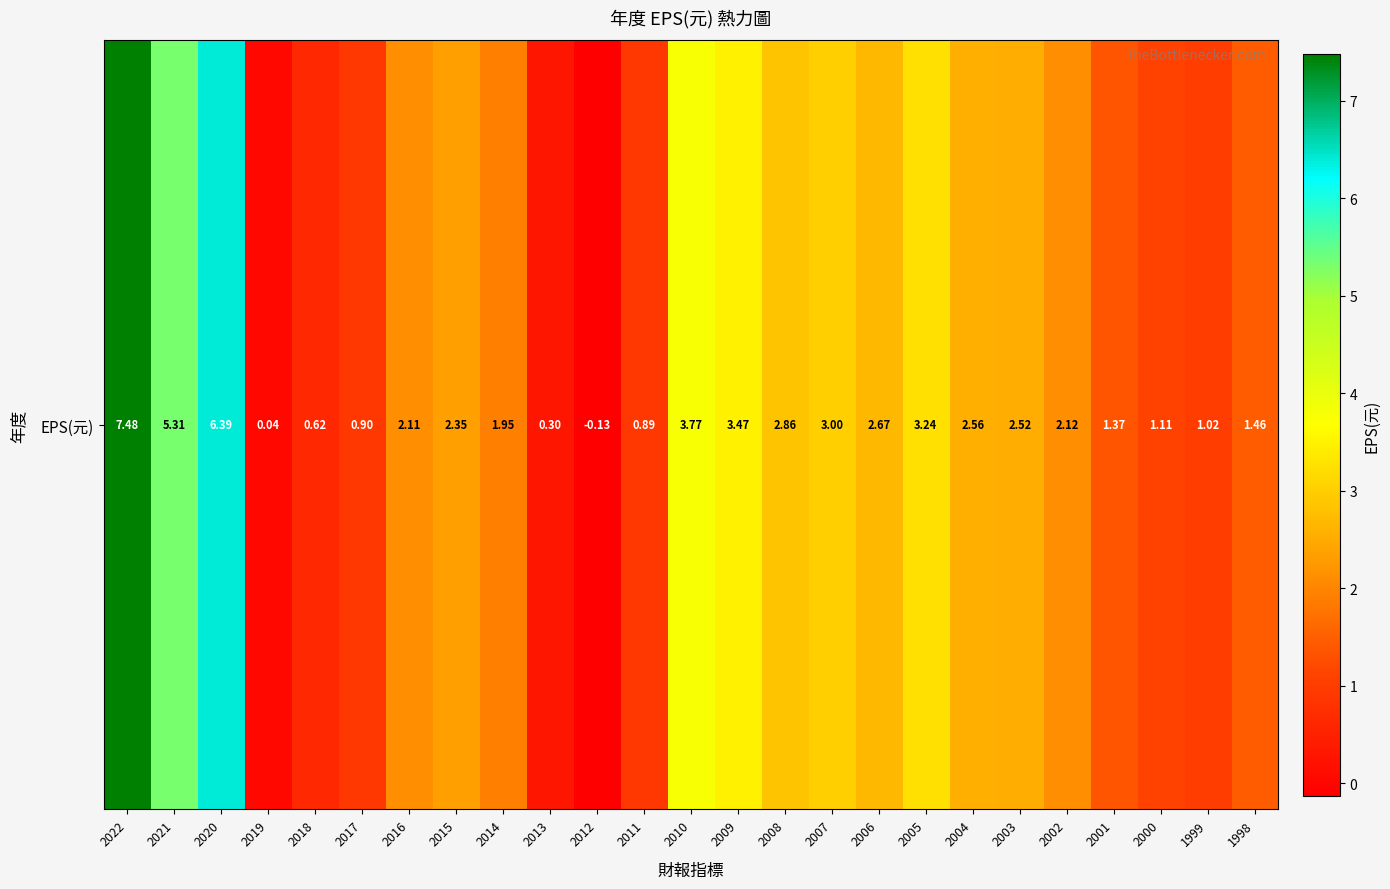

How many categories are shown in the chart?

25